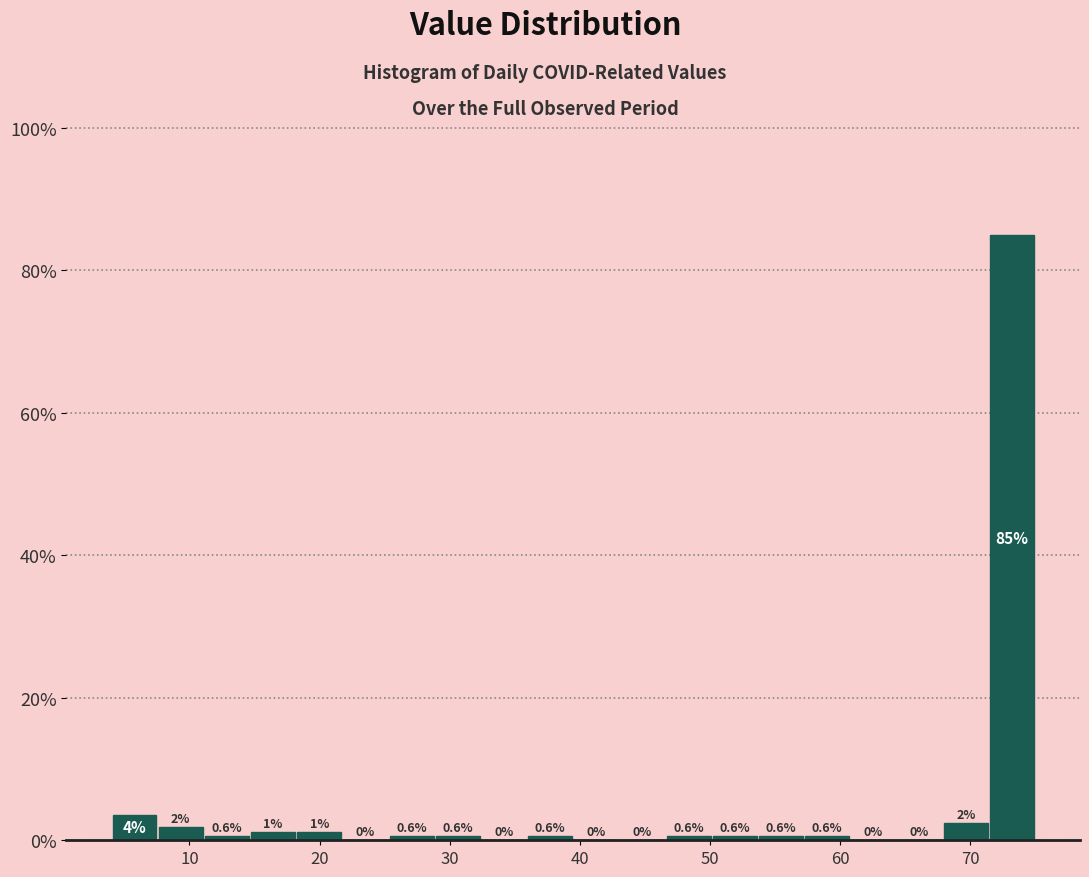

Around what value on the x-axis is the tallest bar? Give the approximate position of its centre, as read against the axis.

73